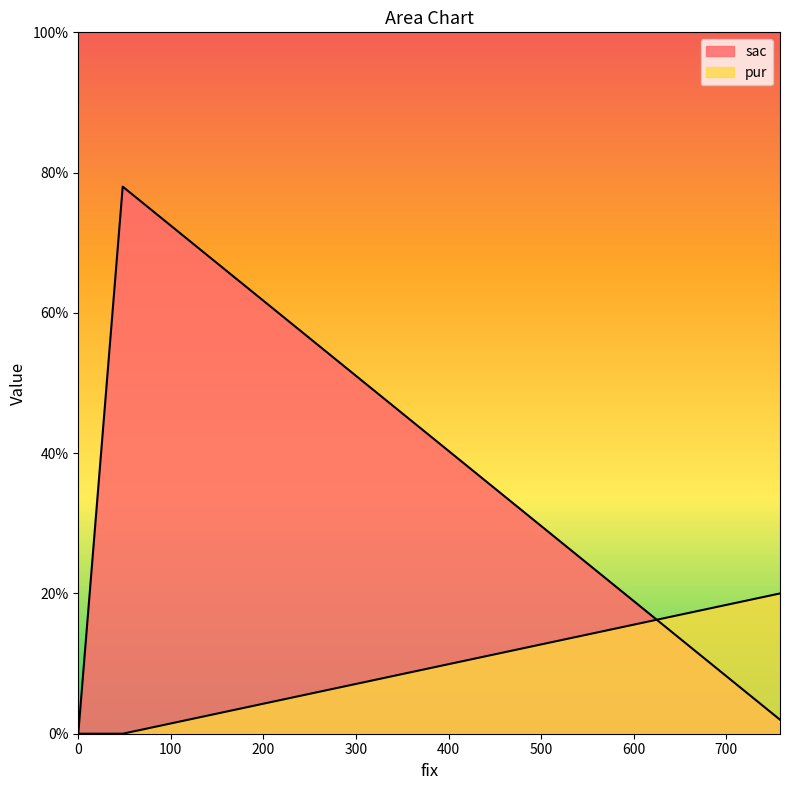

What are all the series names shown in the legend?

sac, pur